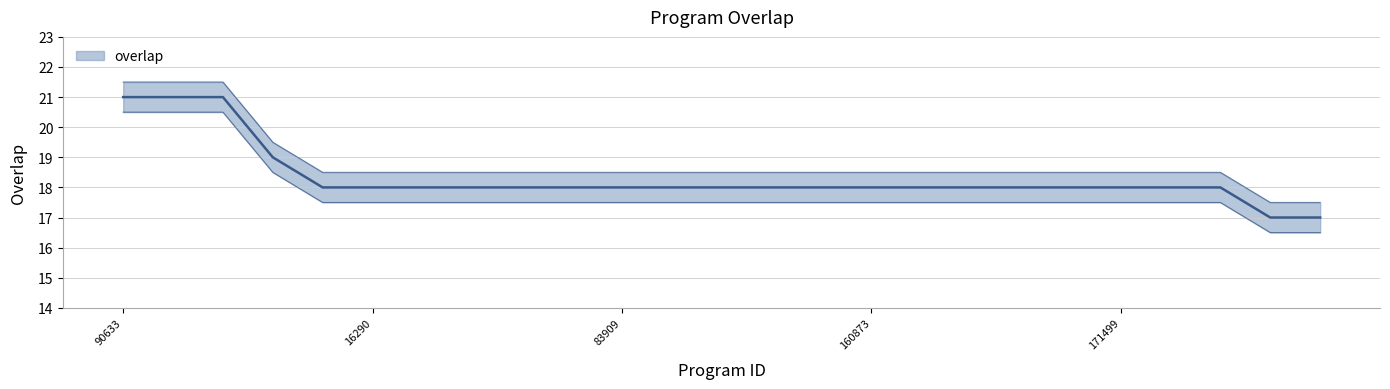

Reading right to left, transcribe all the data shown in this chart.

21042=17	7450=17	246036=18	212844=18	171499=18	171472=18	166984=18	166917=18	166914=18	160873=18	138147=18	115490=18	112983=18	110953=18	83909=18	73731=18	53535=18	51109=18	20528=18	16290=18	16142=18	51407=19	225101=21	131743=21	90633=21